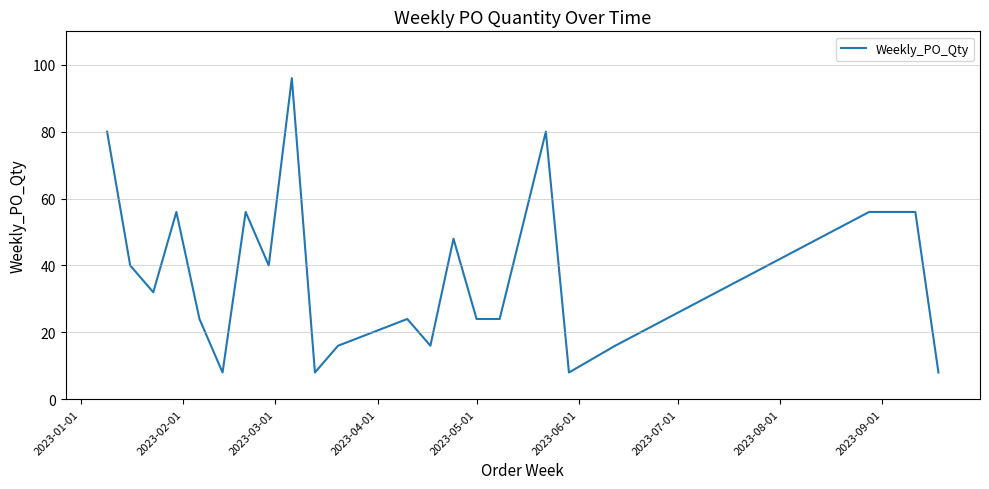

What is the difference between the maximum and minimum values?

88